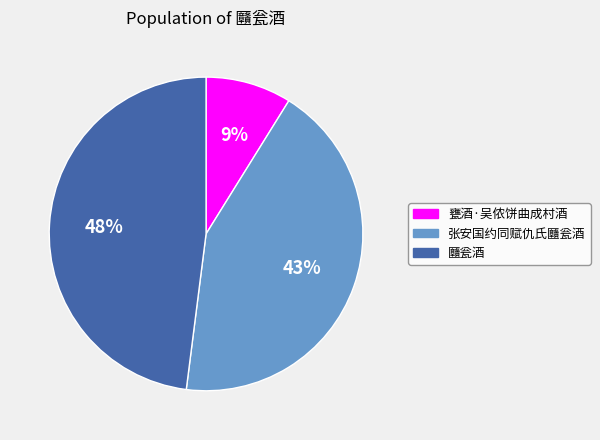

What percentage is the 张安国约同赋仇氏㔶瓮酒 slice, to the nearest percent?

43%